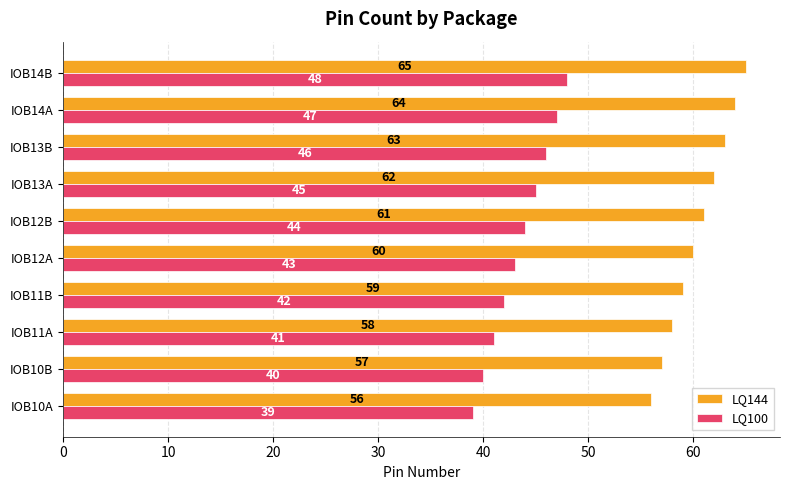

What is the greatest value displayed?

65